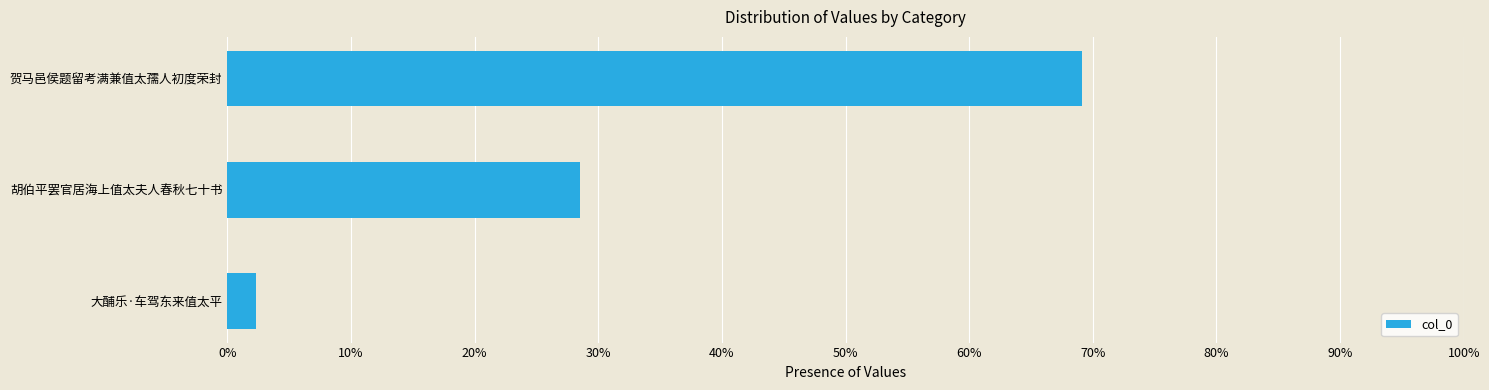

Does the chart contain any negative values?

No